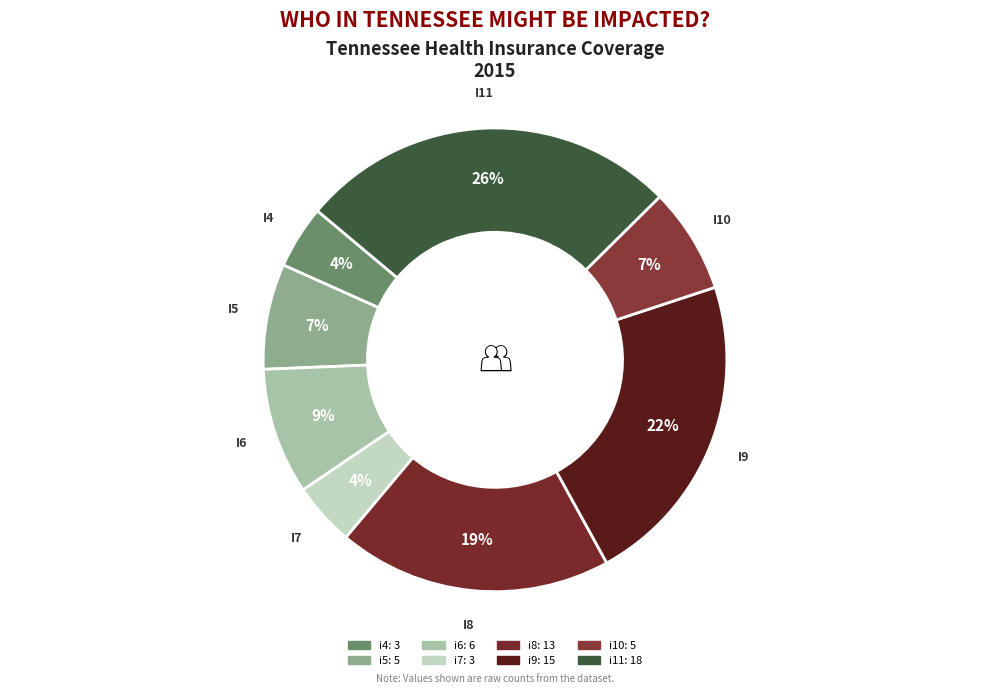

What portion of the pie excludes i5?

92.6%